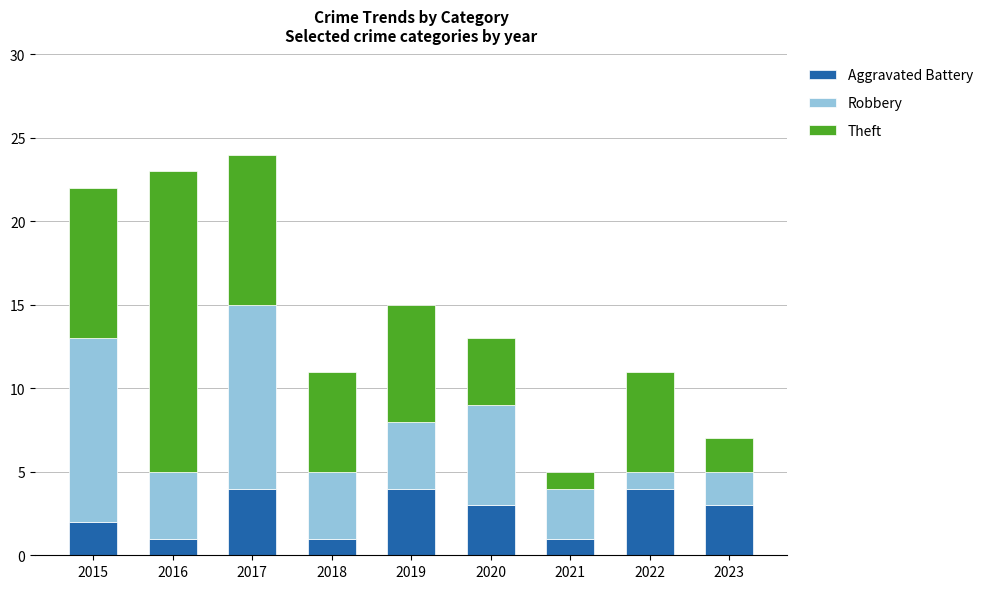

What is the average value of the Aggravated Battery series?

3